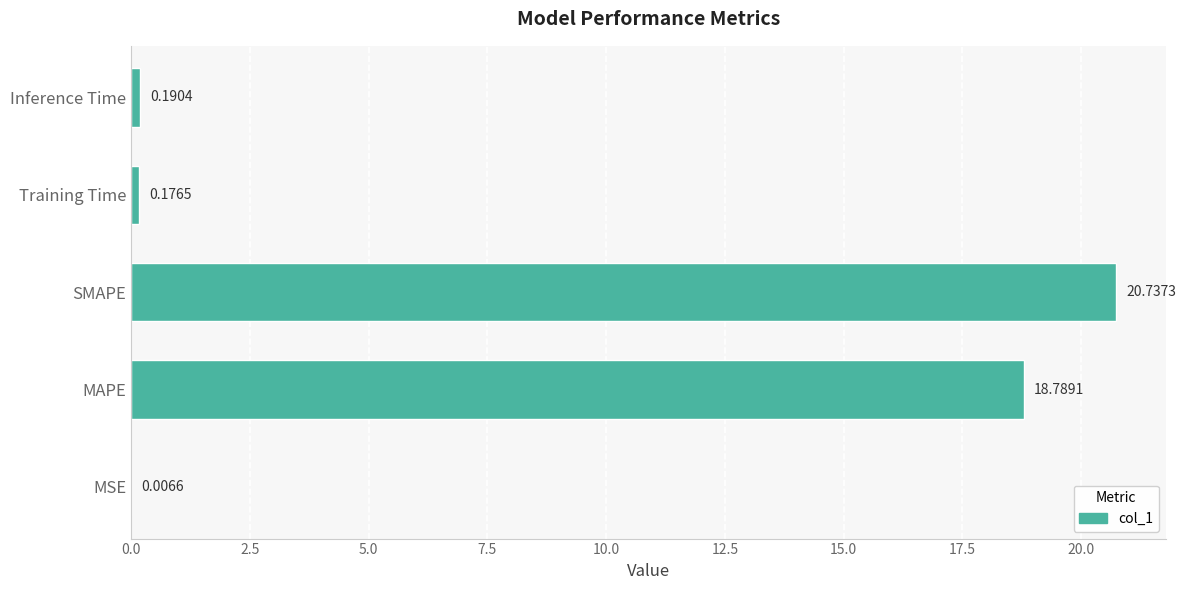

Which has a higher value, Inference Time or Training Time?

Inference Time